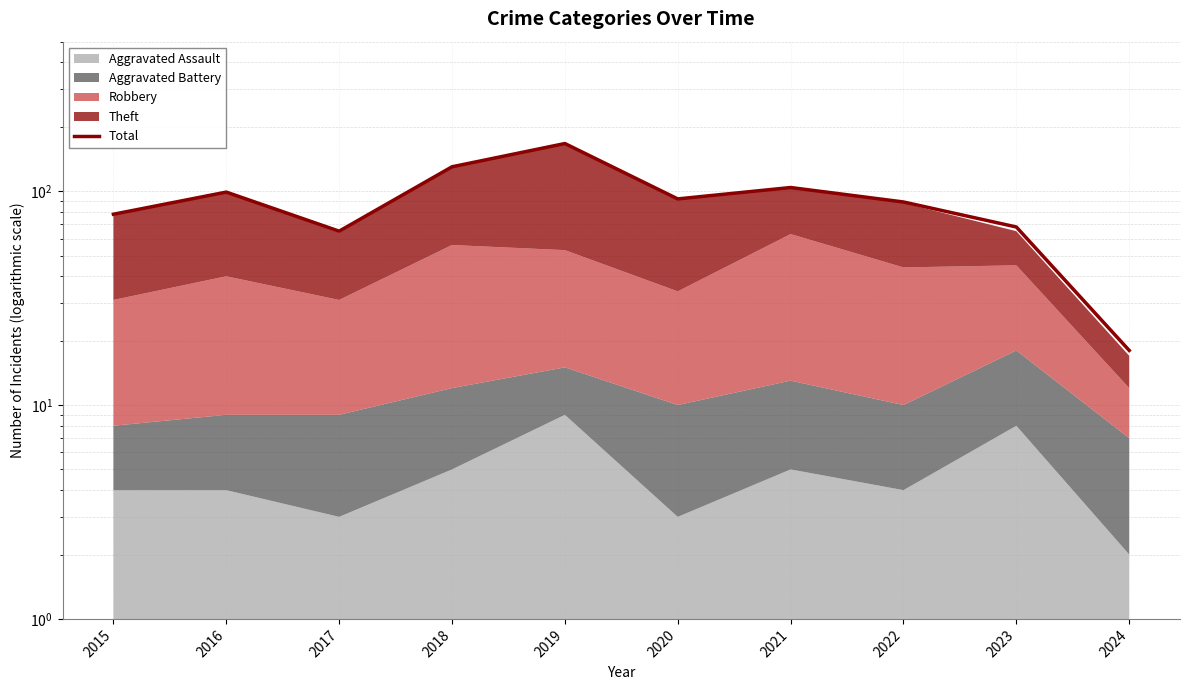

Reading left to right, transcribe all the data shown in this chart.

78	99	65	130	167	92	104	89	68	18